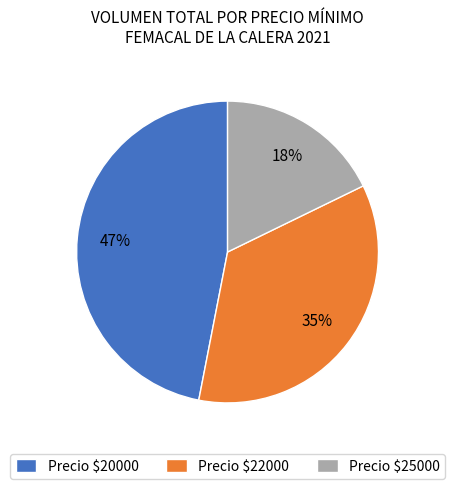

Which category has the smallest portion of the pie?

Precio $25000